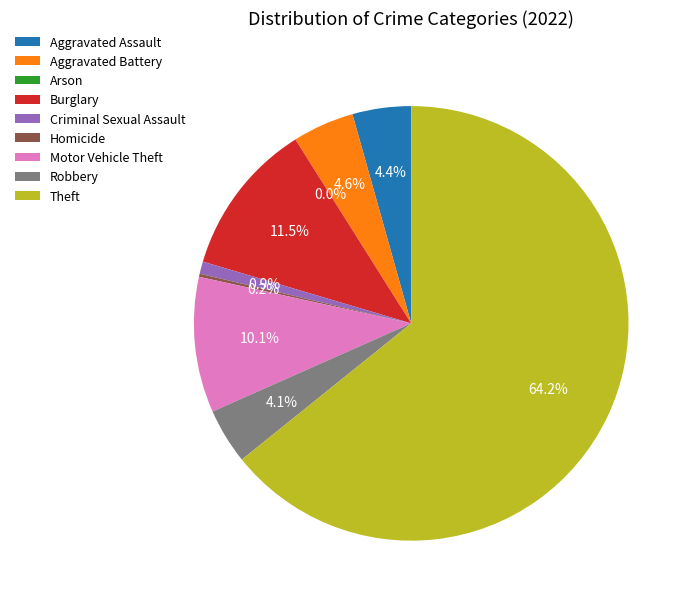

Rank the categories by value from highest to lowest.

Theft, Burglary, Motor Vehicle Theft, Aggravated Battery, Aggravated Assault, Robbery, Criminal Sexual Assault, Homicide, Arson